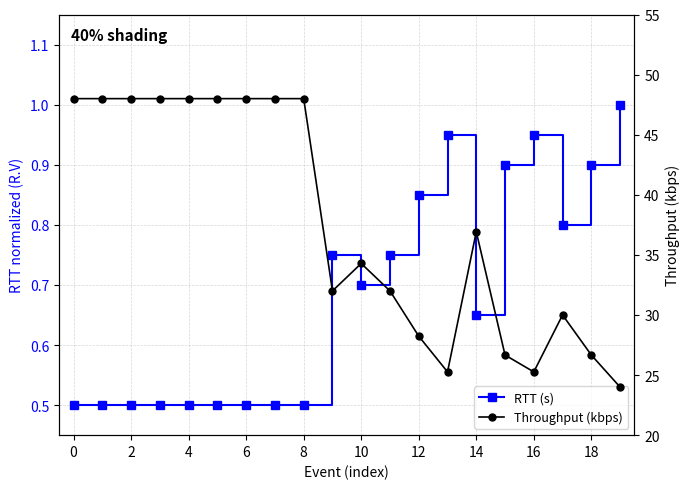

What is the maximum value for Throughput (kbps)?

48.0